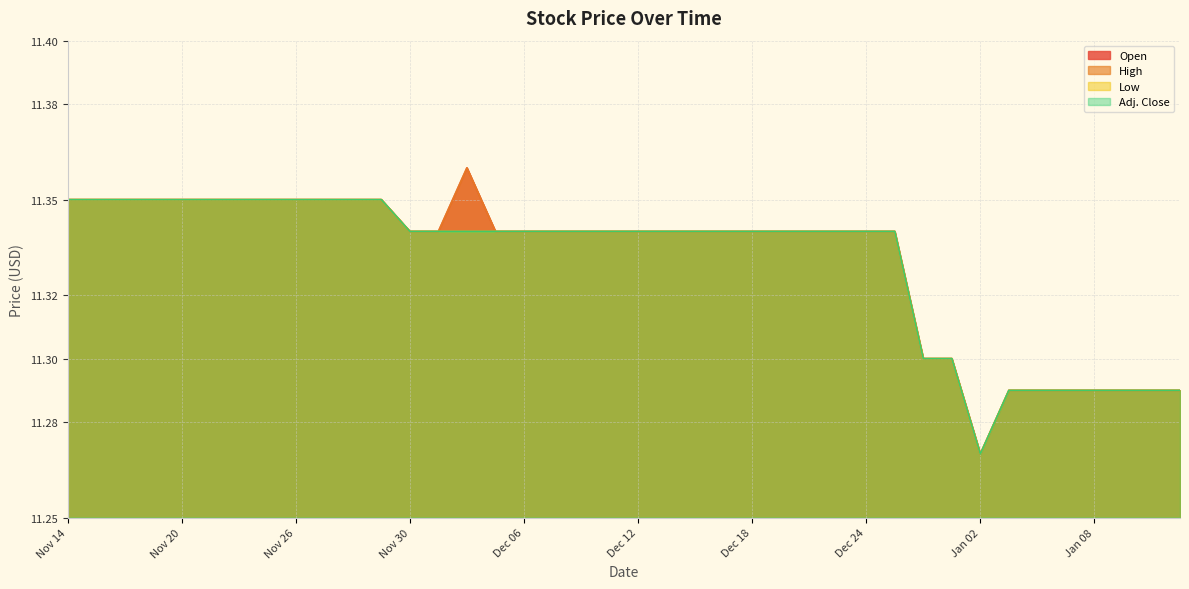

List the series in order of their peak value, highest first.

Open, High, Low, Adj. Close